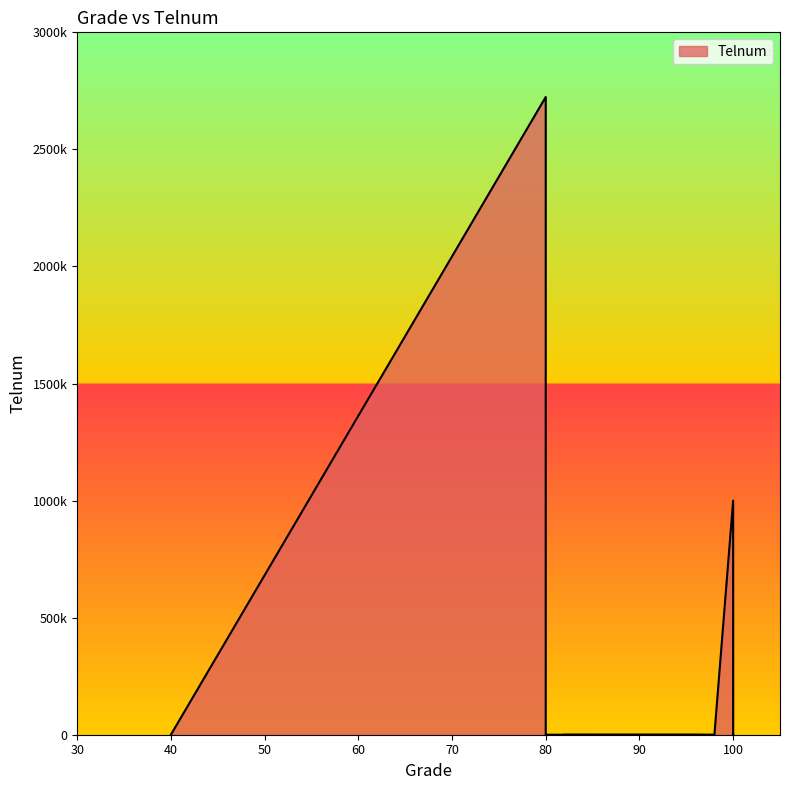

What is the difference between the second highest and minimum values?

1000010